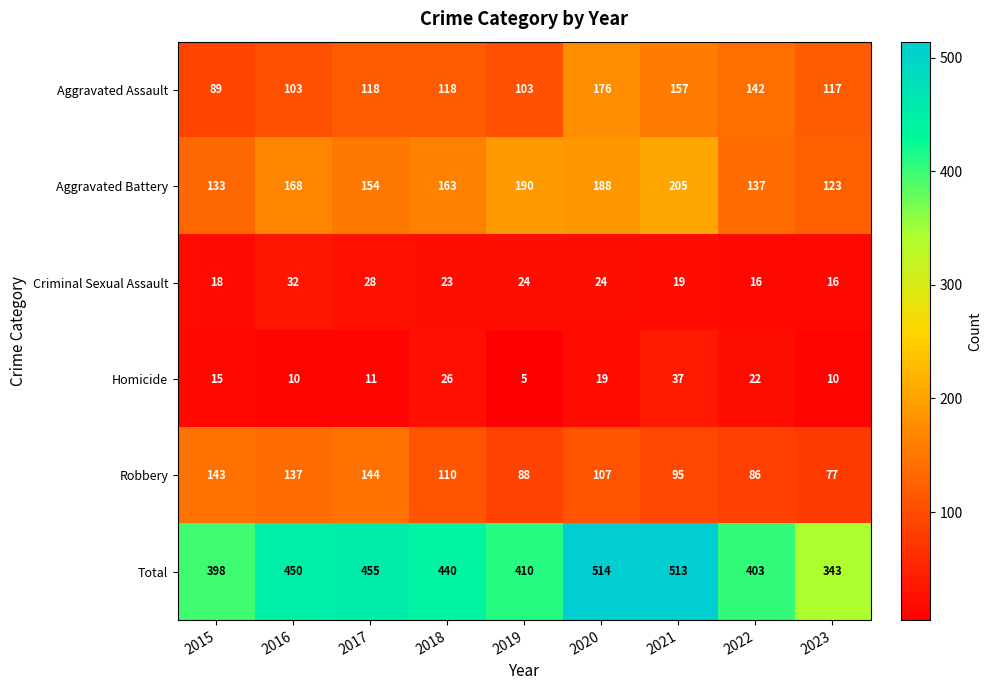

Rank the series at 2015 from highest to lowest value.

Total, Robbery, Aggravated Battery, Aggravated Assault, Criminal Sexual Assault, Homicide